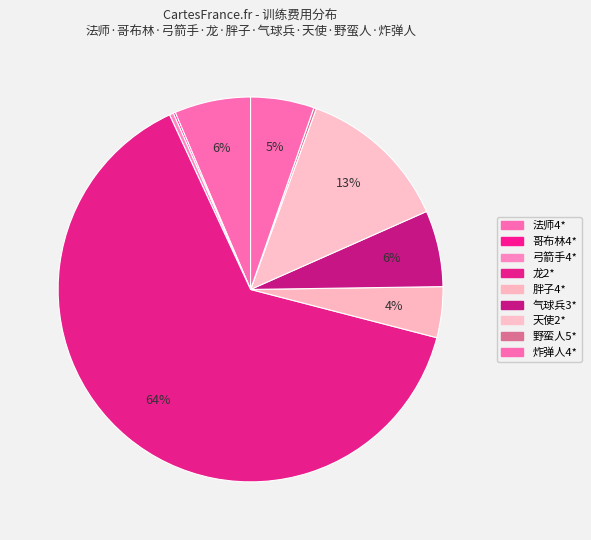

Do 气球兵3* and 胖子4* together represent more than half of the pie?

No